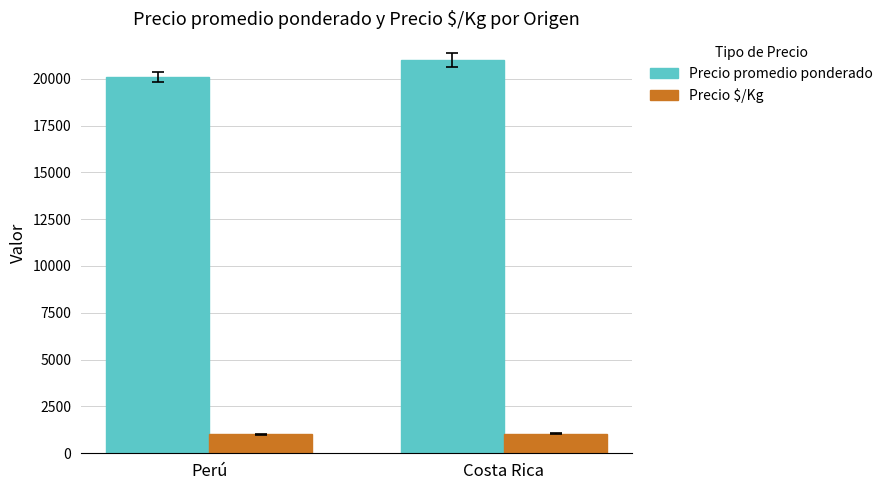

What is the difference between the highest and lowest values at Costa Rica?

19950.0